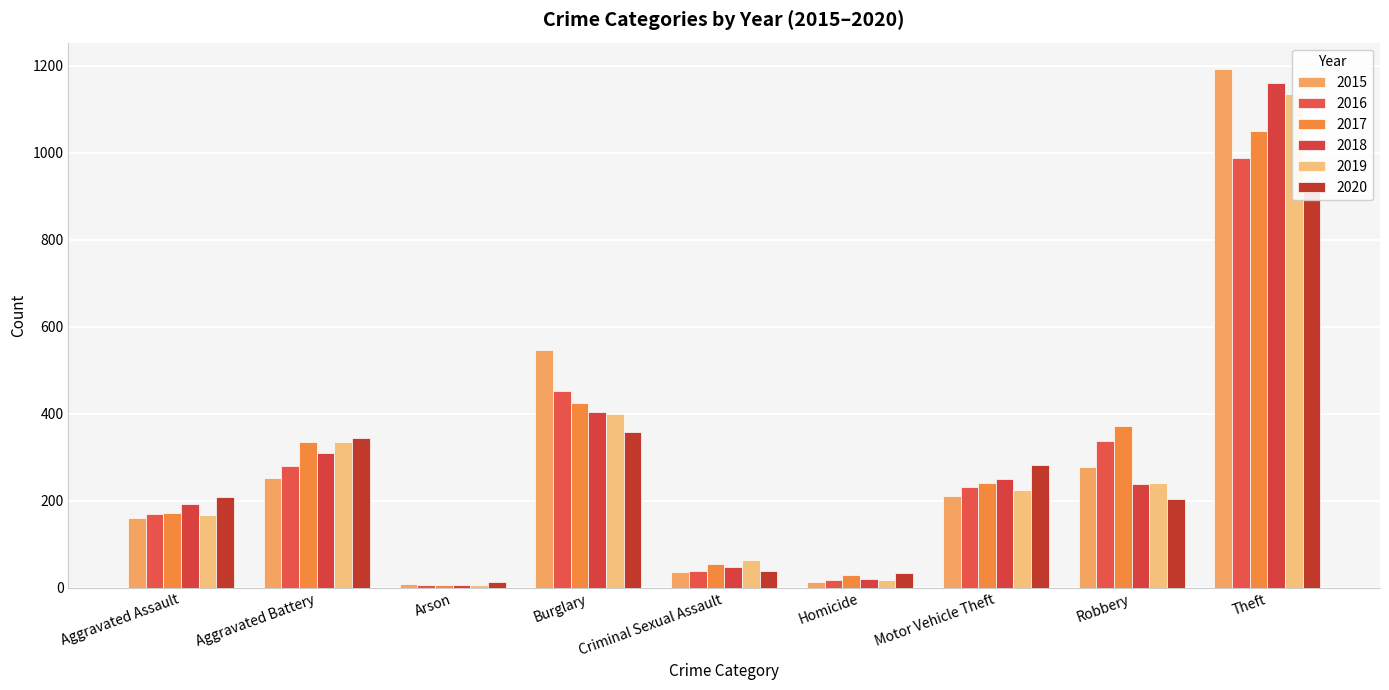

How many values in the 2019 series exceed 225?

4